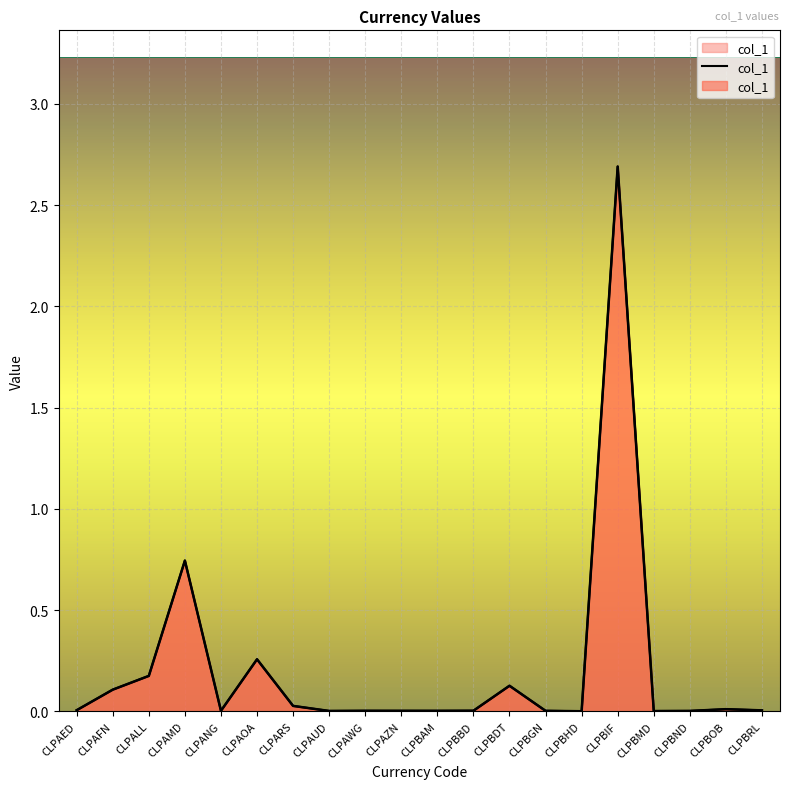

At which category does the chart reach its minimum across all series?

CLPBHD